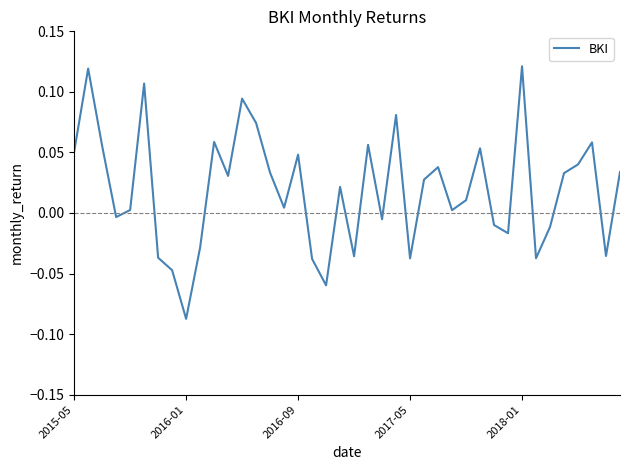

At which category does the chart reach its minimum across all series?

2016-01